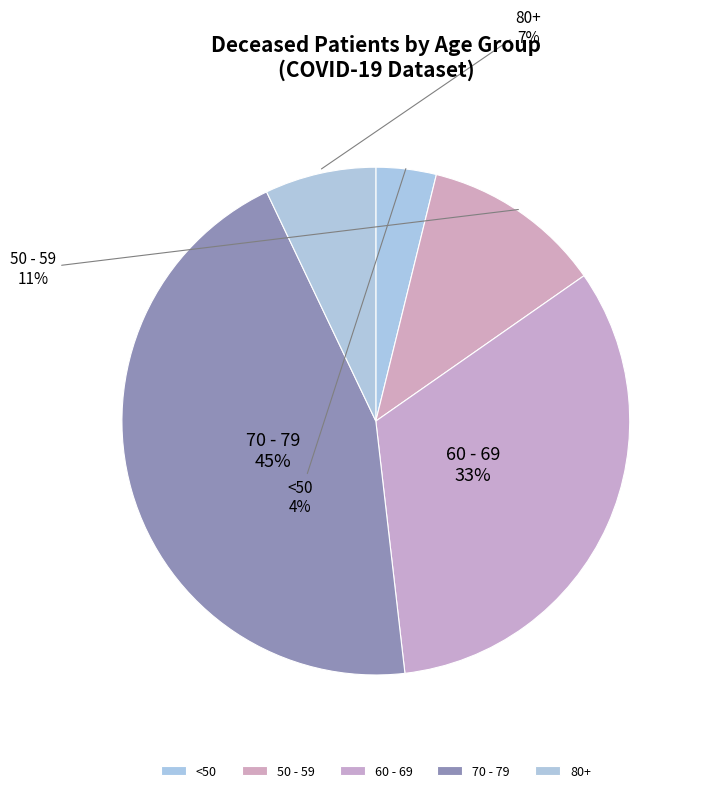

How many slices are in this pie chart?

5